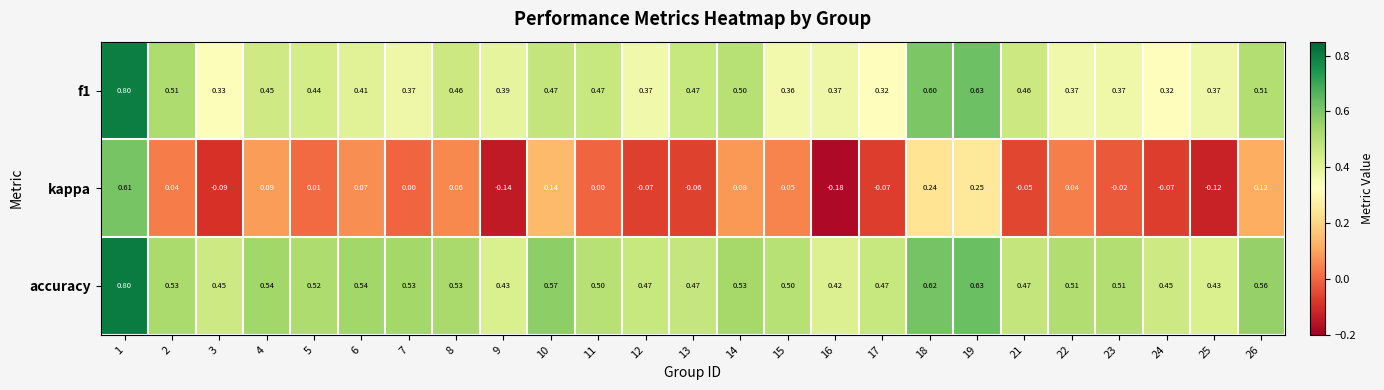

At which category does the chart reach its minimum across all series?

16